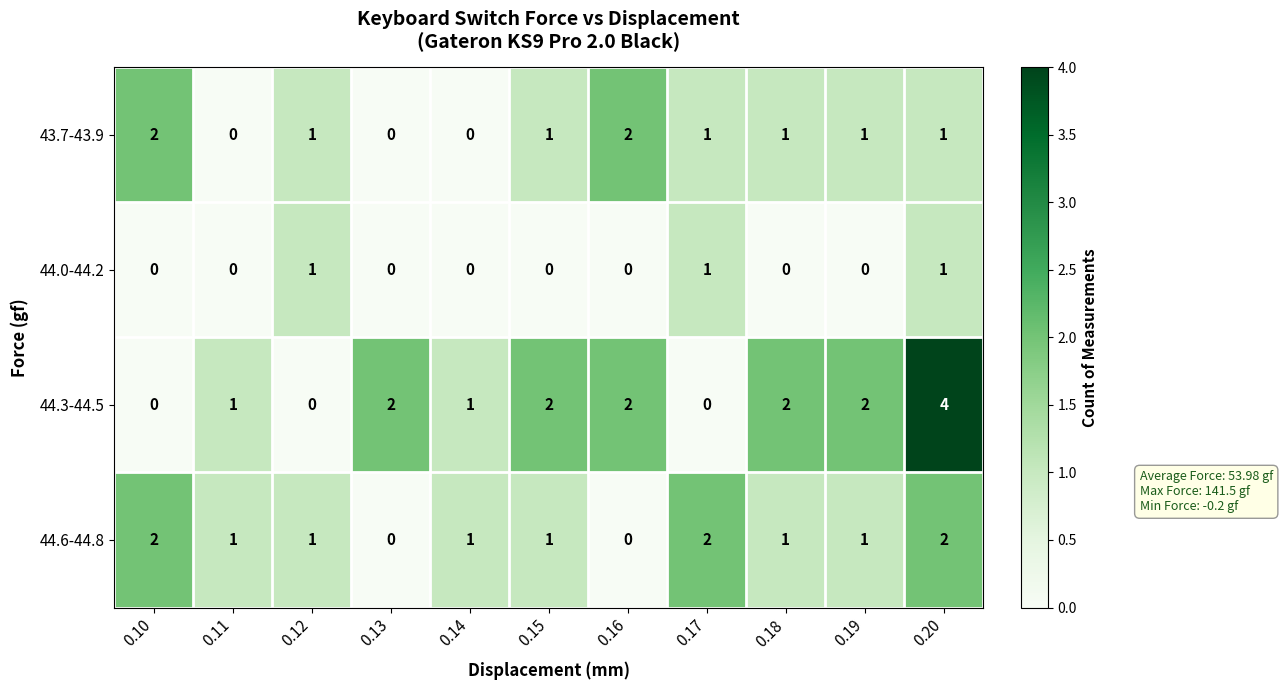

What is the sum of the 44.3-44.5 values at 0.13 and 0.15?

4